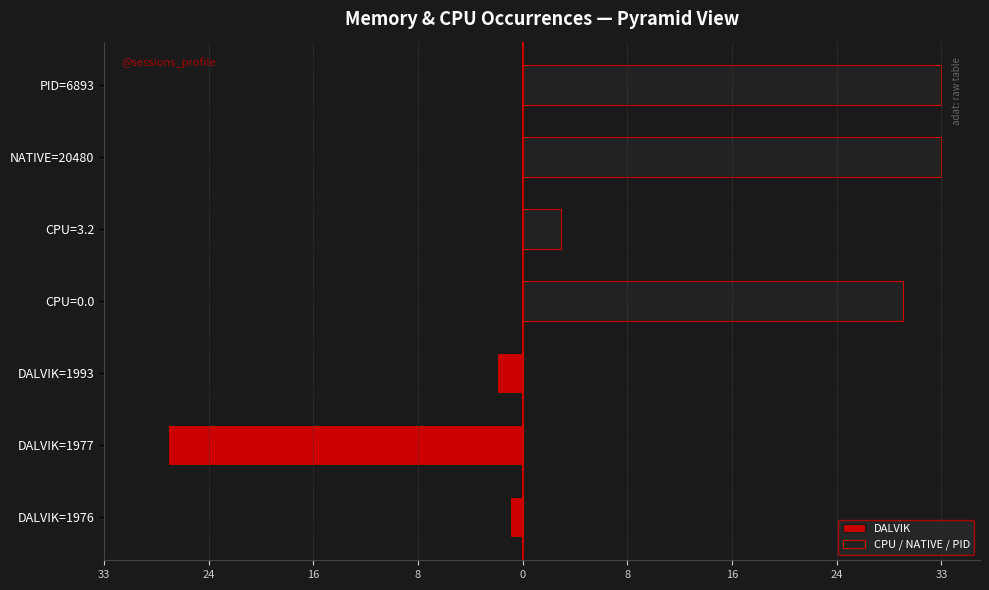

Are the bars grouped side by side (vs. stacked)?

Yes